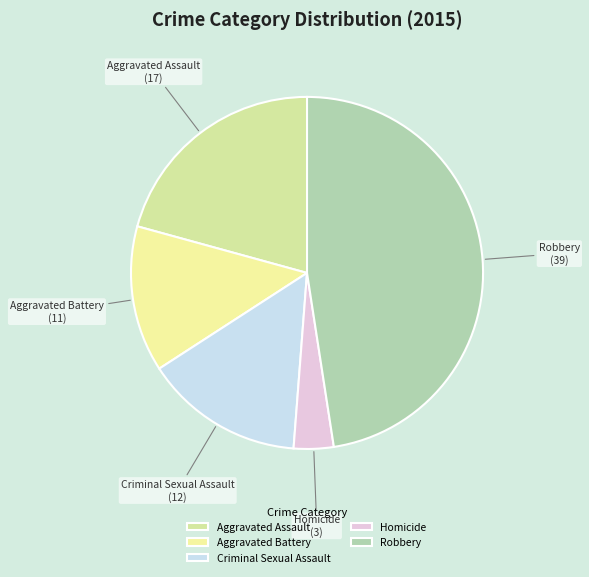

Approximately how many times larger is the value at Aggravated Battery compared to Robbery?

0.3